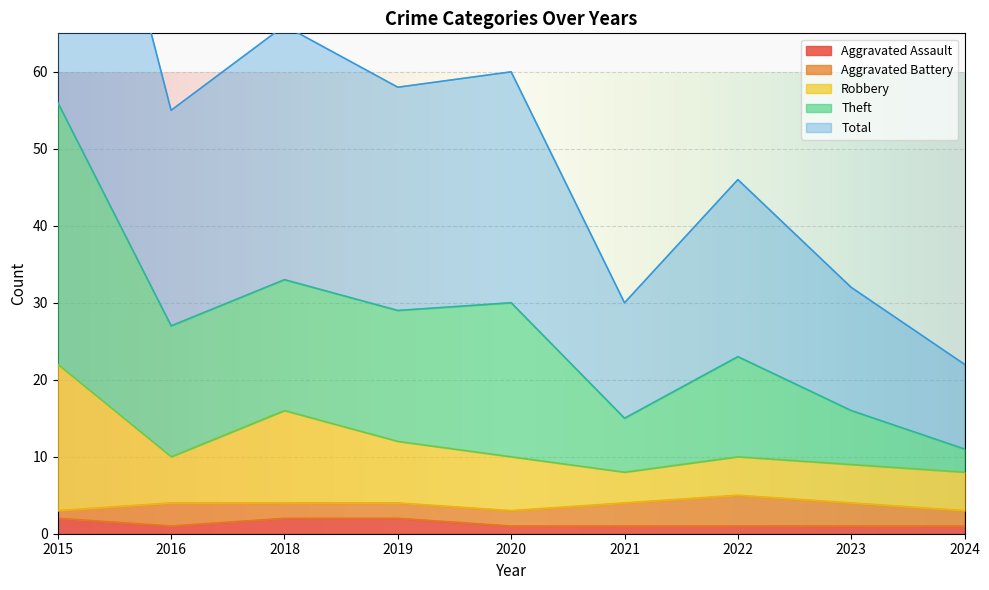

The Aggravated Assault series shows 2 at 2015. True or false?

True